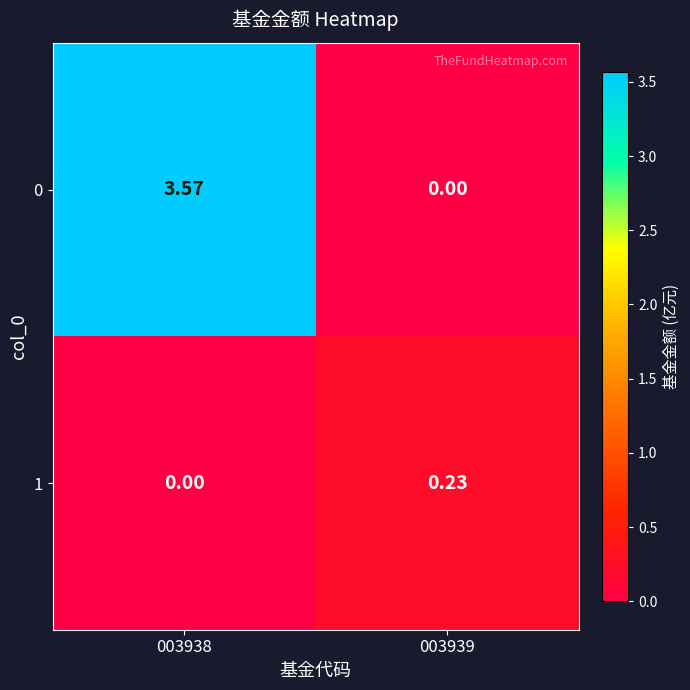

Is the value of 0 at 003938 greater than the value of 1 at 003938?

Yes